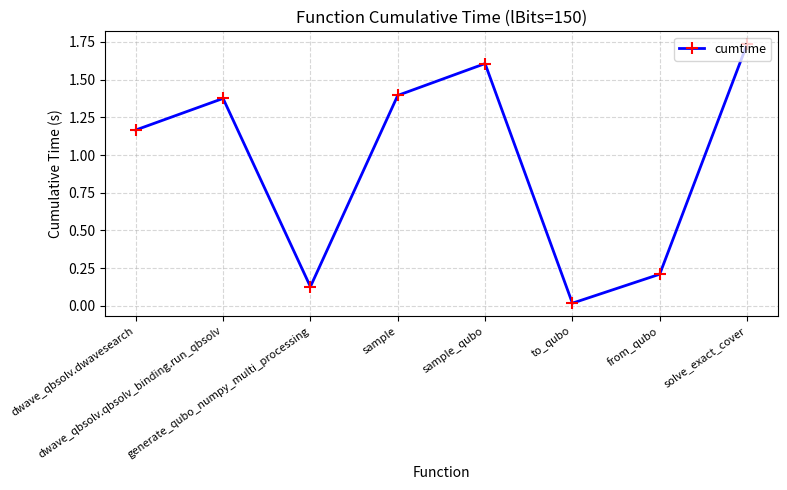

List the labels in order of value, smallest first.

to_qubo, generate_qubo_numpy_multi_processing, from_qubo, dwave_qbsolv.dwavesearch, dwave_qbsolv.qbsolv_binding.run_qbsolv, sample, sample_qubo, solve_exact_cover